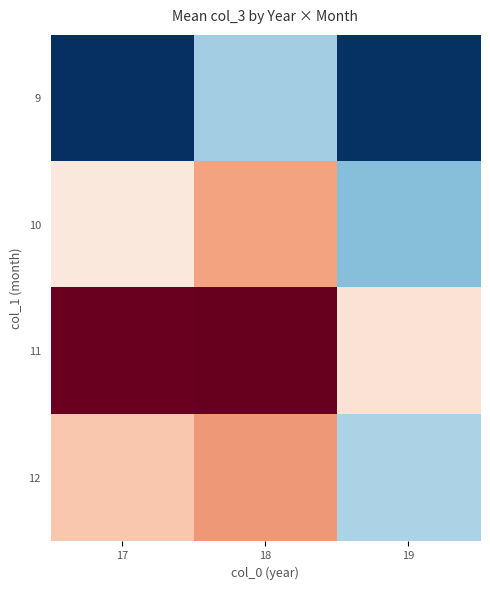

Rank the series by their maximum value, from lowest to highest.

9, 10, 12, 11